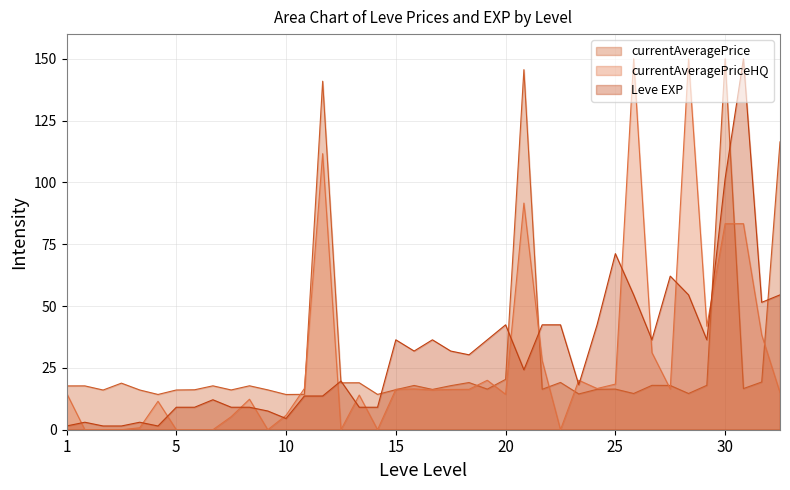

What is the maximum value for currentAveragePriceHQ?

150.0